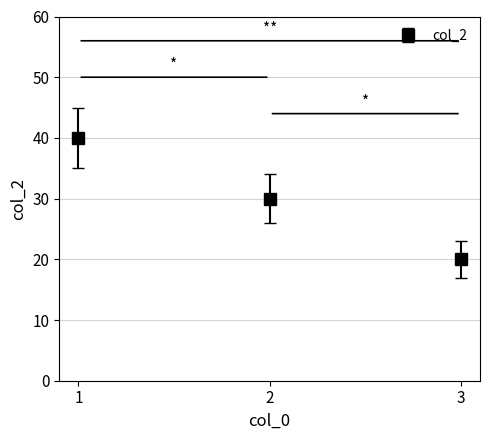

At which label does the data first exceed 30?

1